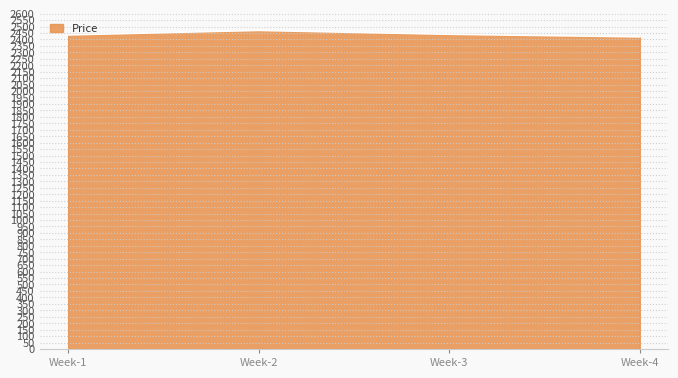

What is the greatest value displayed?

2470